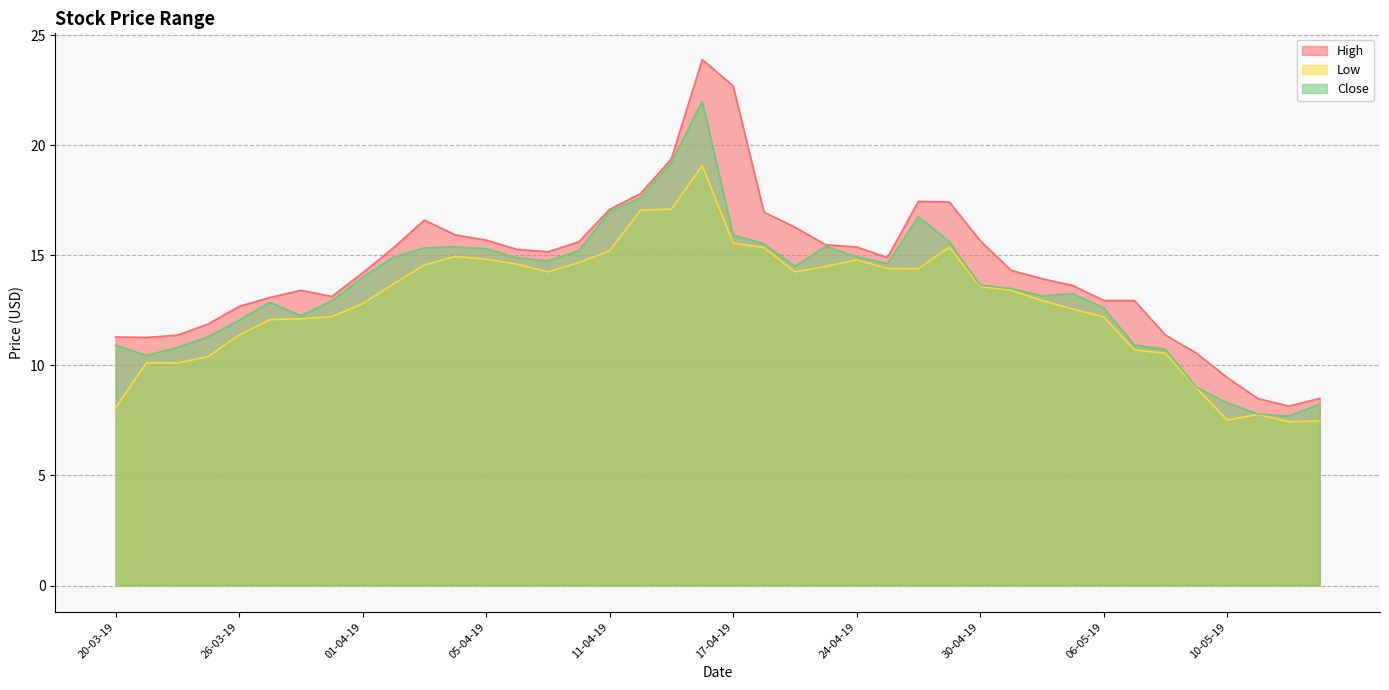

What is the total value across all series at 25-04-19?

43.9